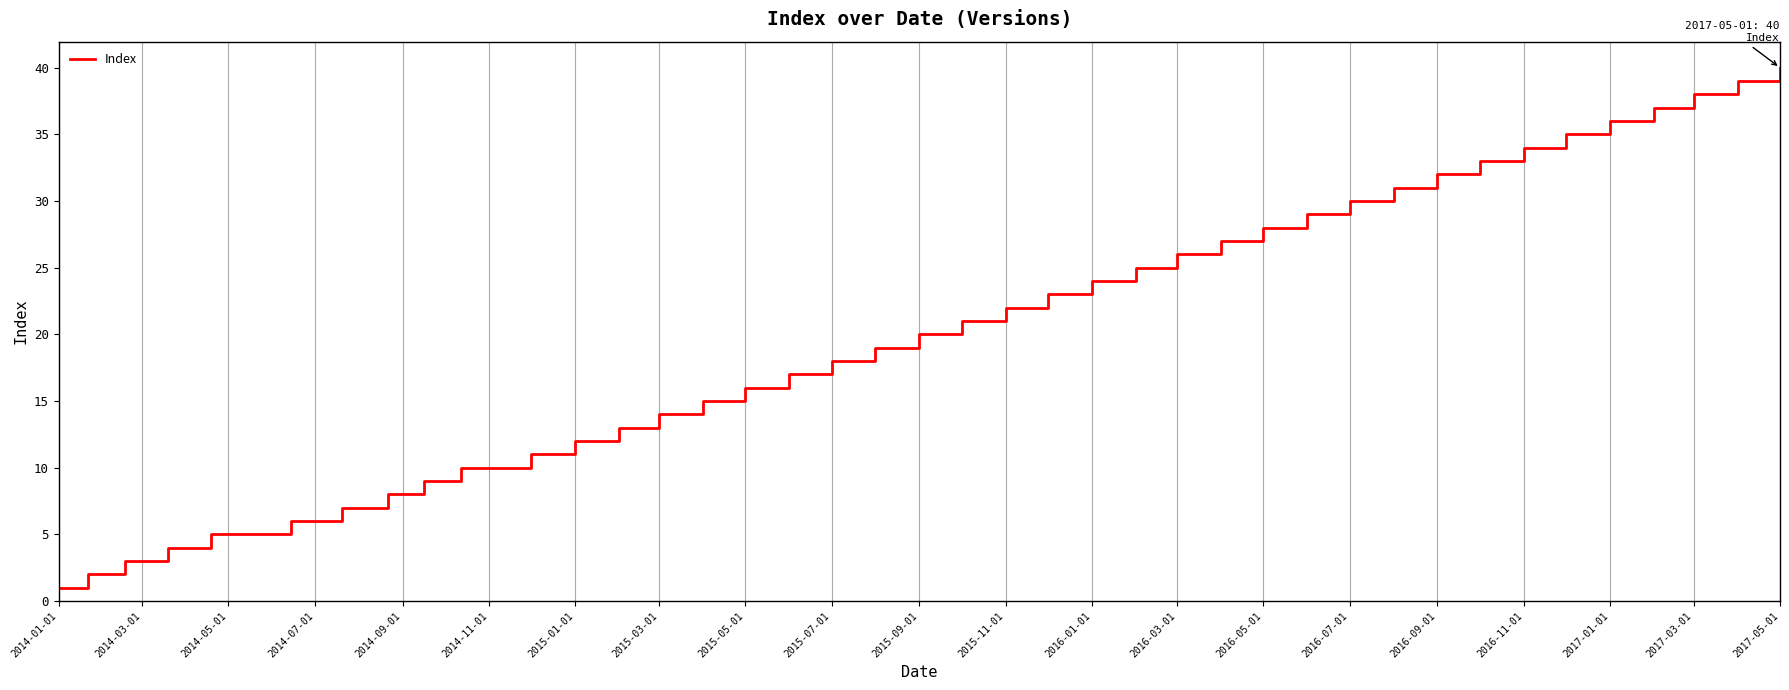

What is the smallest value displayed?

1